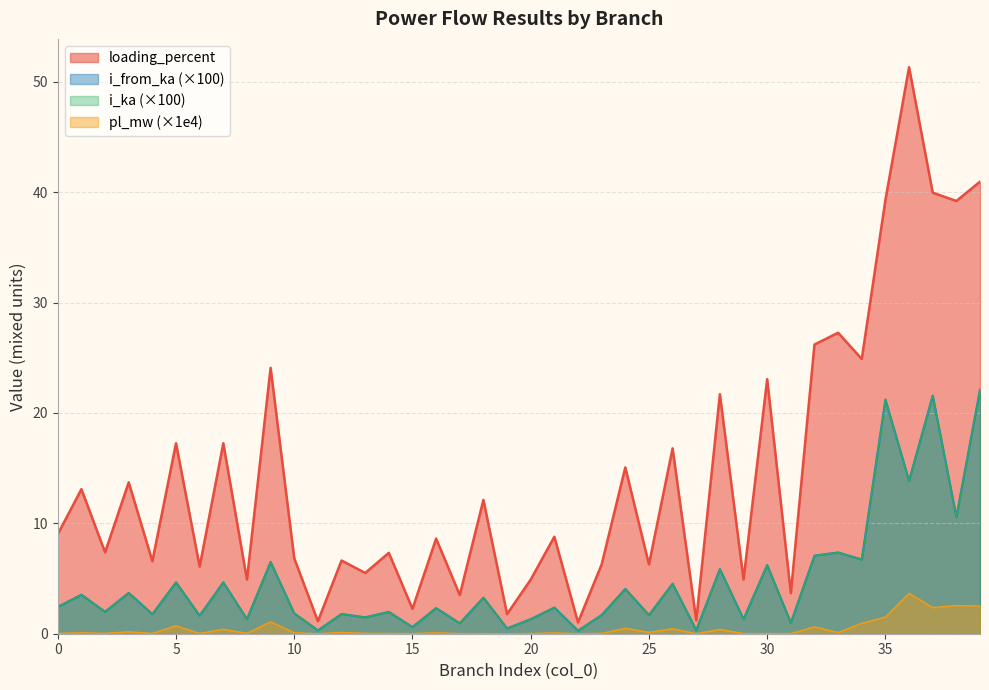

True or false: i_from_ka and loading_percent intersect in this chart.

False